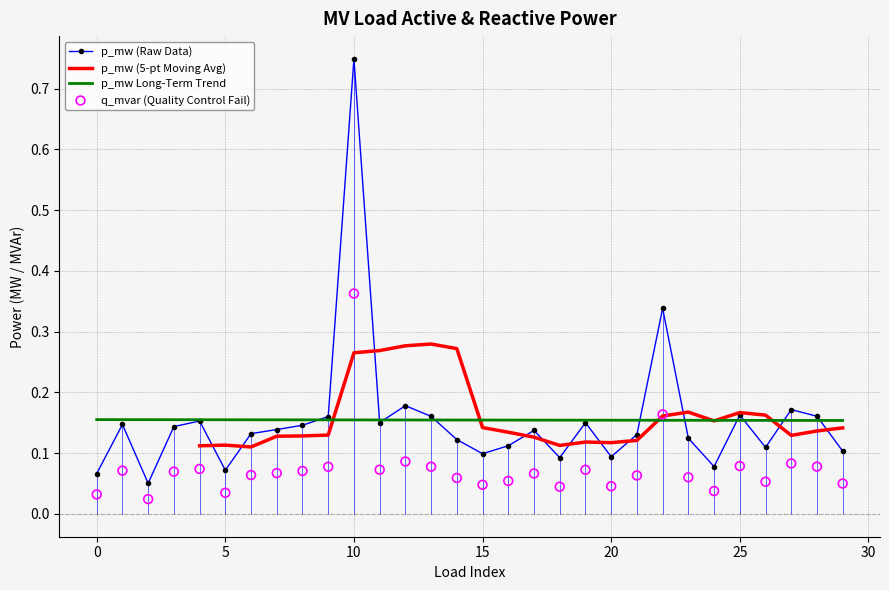

Is it true that p_mw (Raw Data) equals 0.4 at 10?

False